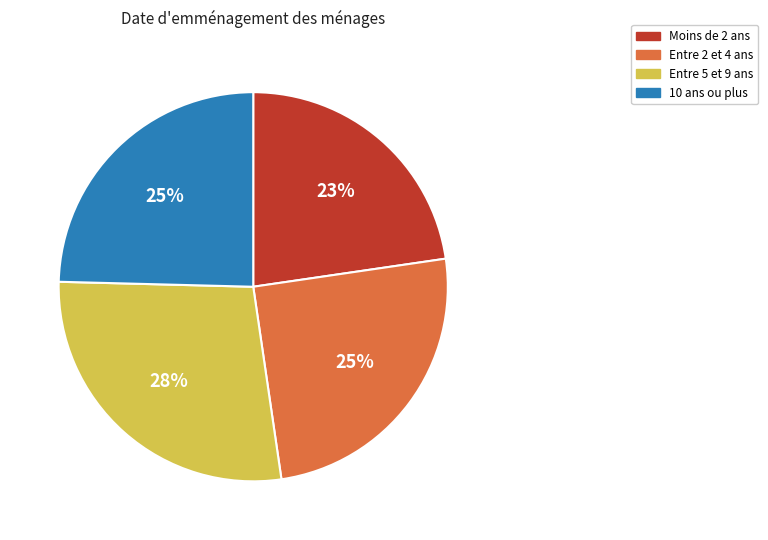

To the nearest percent, what is the combined percentage of 10 ans ou plus and Entre 5 et 9 ans?

52%